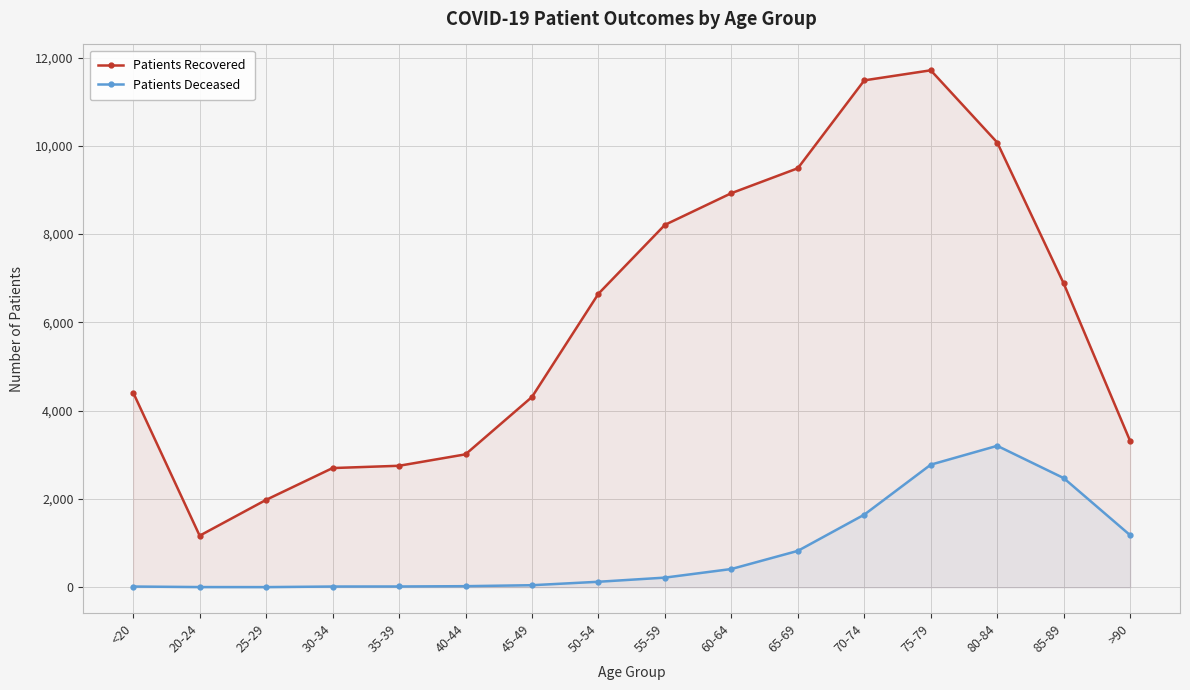

Which label corresponds to the smallest value in the chart?

25-29